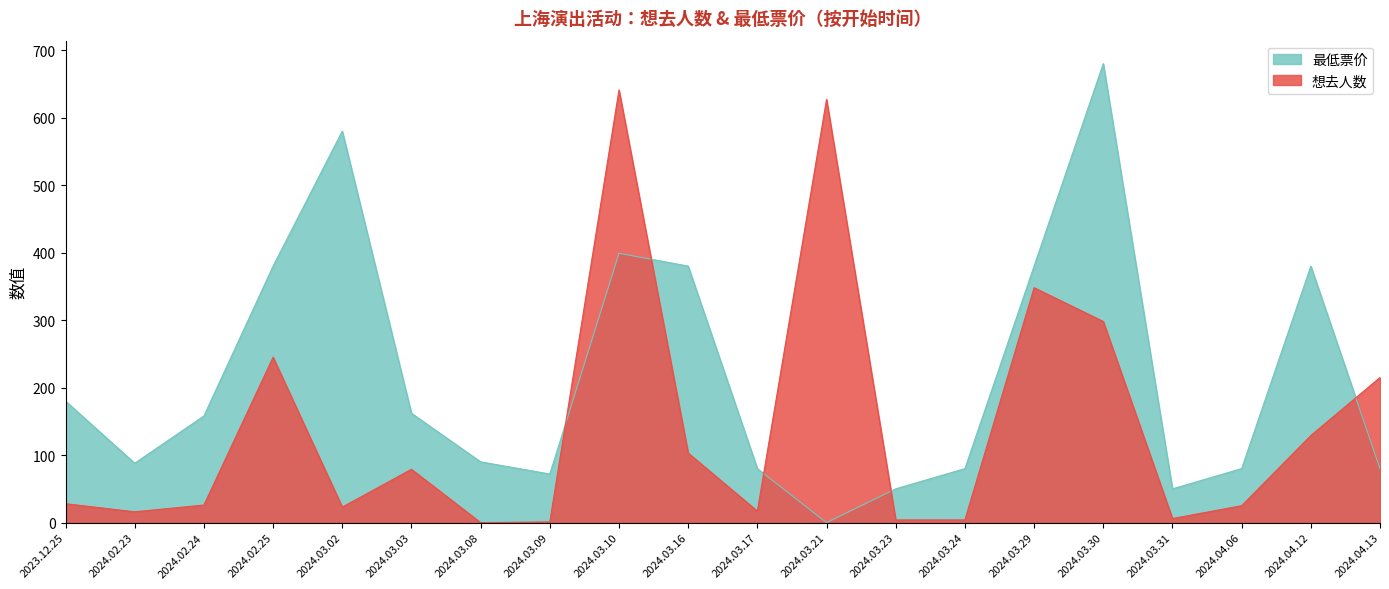

Where do 最低票价 and 想去人数 first cross each other?

2024.03.09 and 2024.03.10